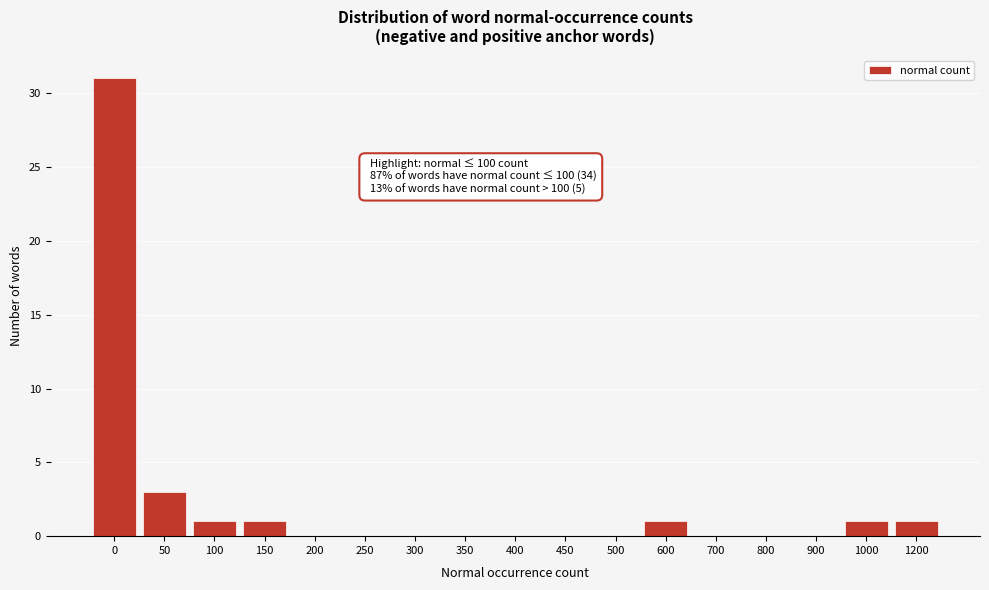

Reading left to right, what are all the values shown in this chart?

0=31	50=3	100=1	150=1	200=0	250=0	300=0	350=0	400=0	450=0	500=0	600=1	700=0	800=0	900=0	1000=1	1200=1